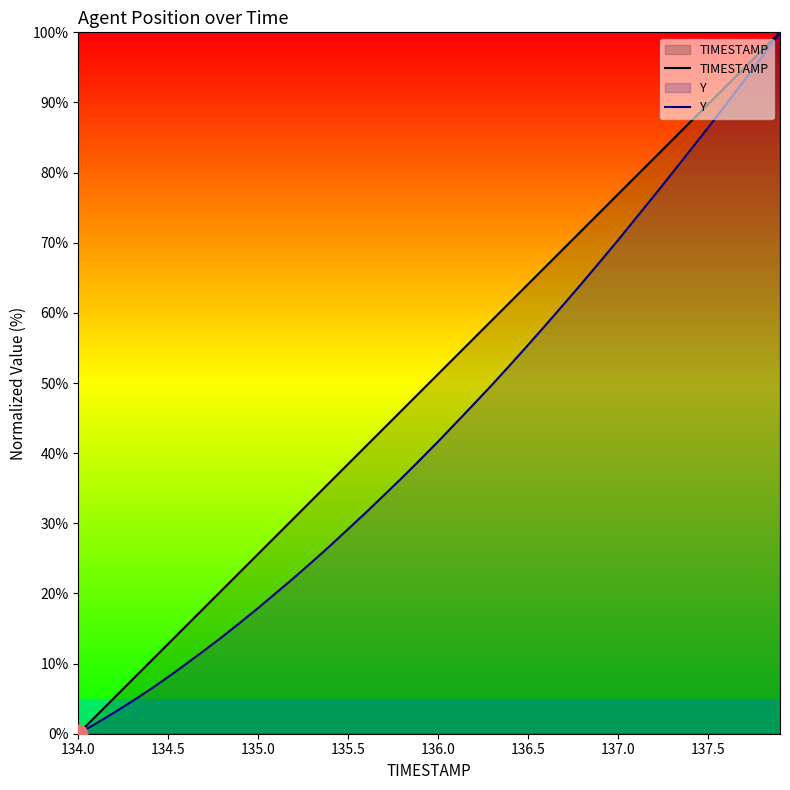

What are all the series names shown in the legend?

TIMESTAMP, Y